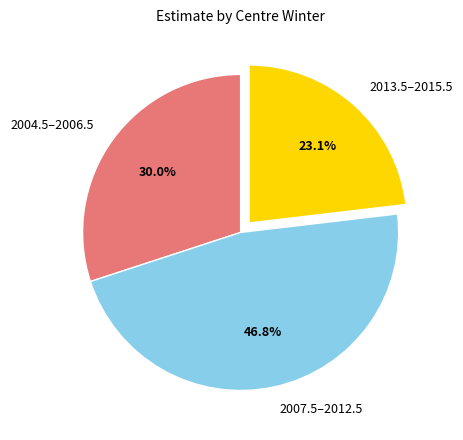

Does any single category account for the majority?

No